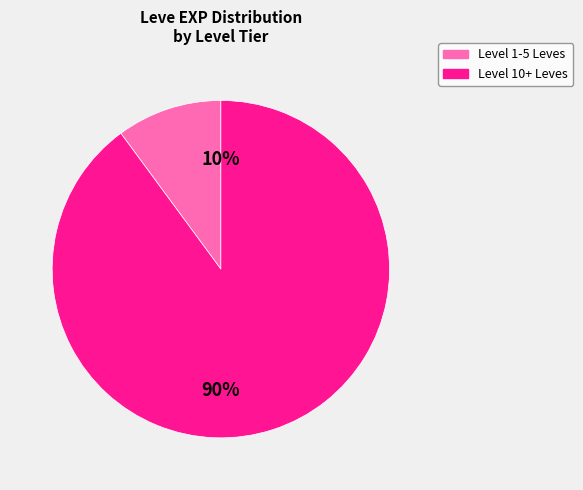

Between Level 1-5 Leves and Level 10+ Leves, which is larger?

Level 10+ Leves